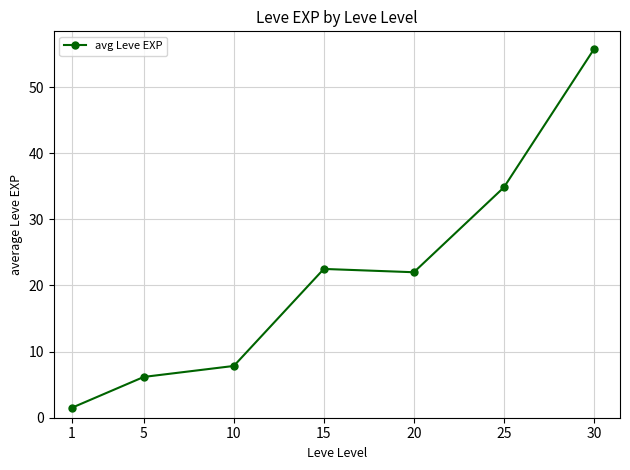

What is the value of the 6th point from the left?

34.8